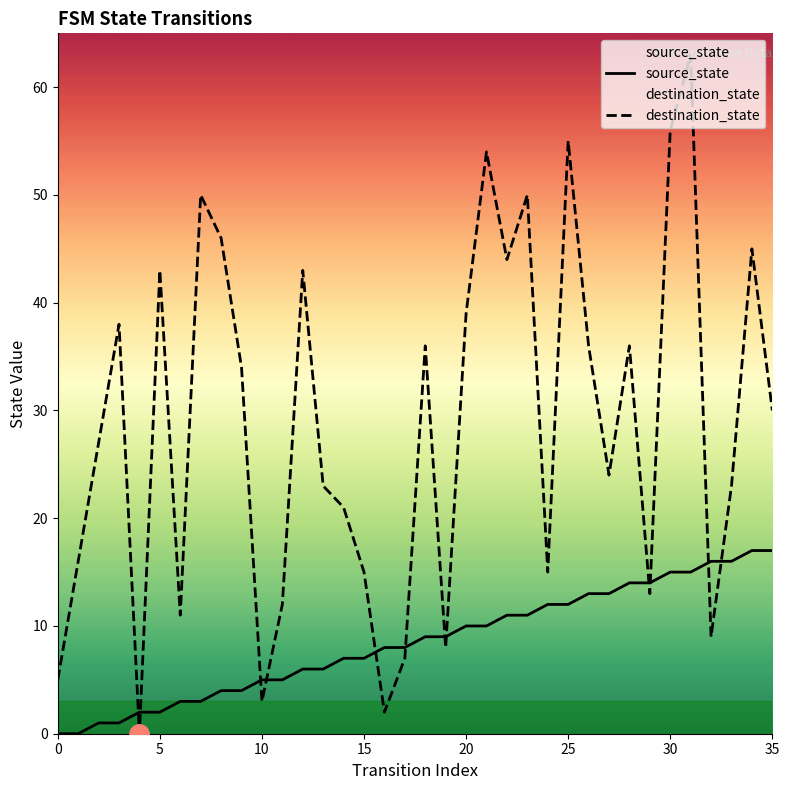

List the series in order of their peak value, highest first.

destination_state, source_state